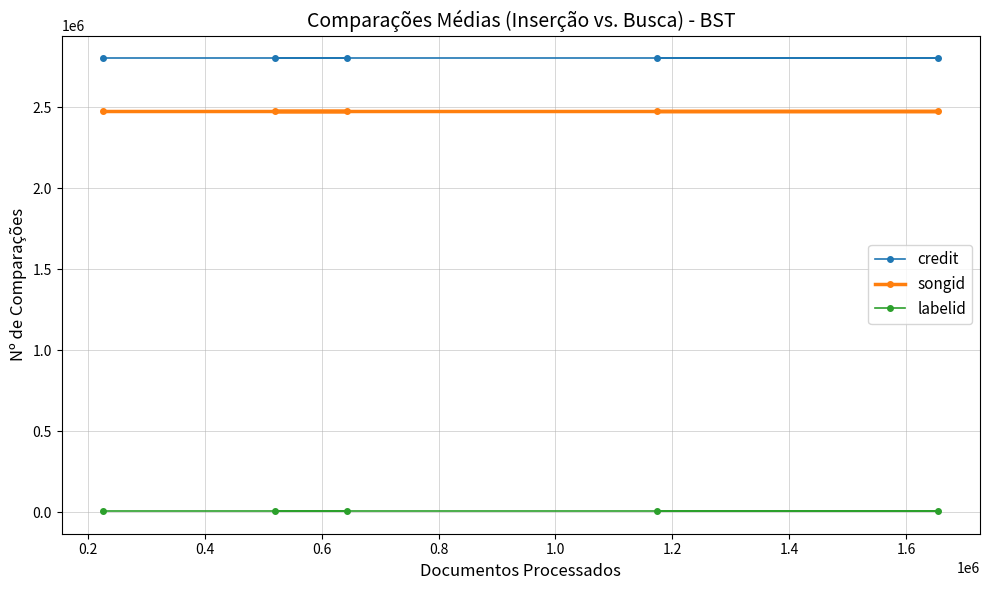

Rank the series by their maximum value, from lowest to highest.

labelid, songid, credit